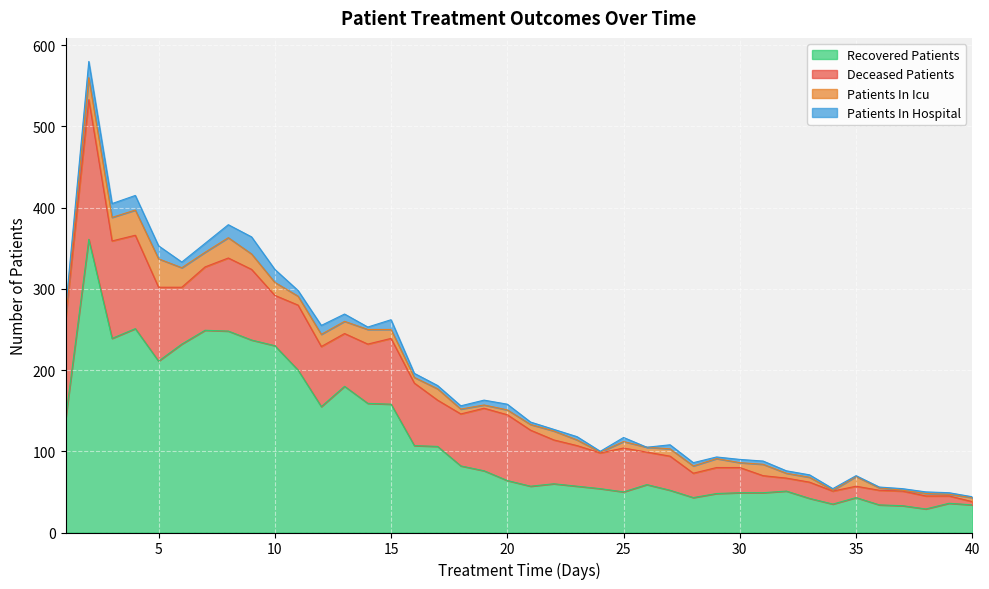

Which series has the widest spread of values?

recovered_patients